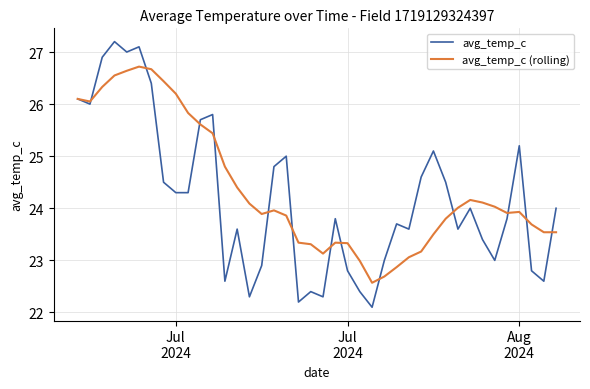

Does the chart have visible grid lines?

Yes